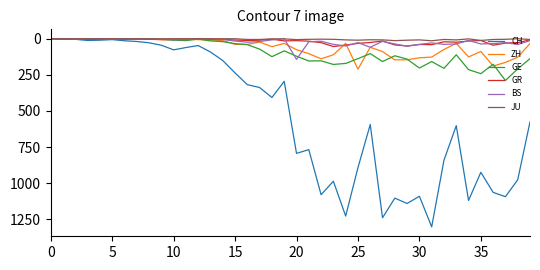

Which series has the widest spread of values?

CH